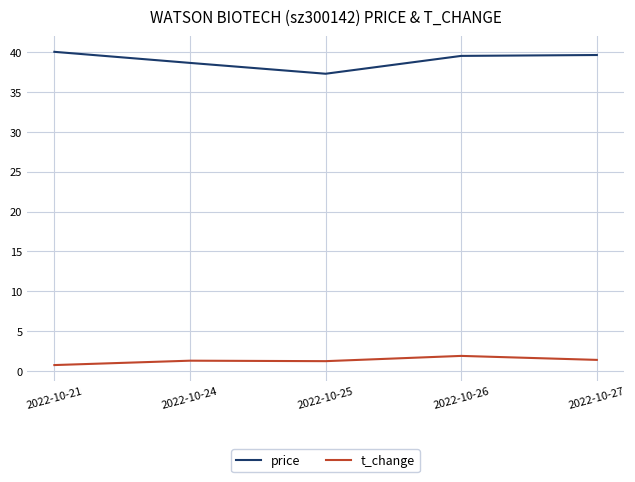

Does the chart display data point markers on the line(s)?

No